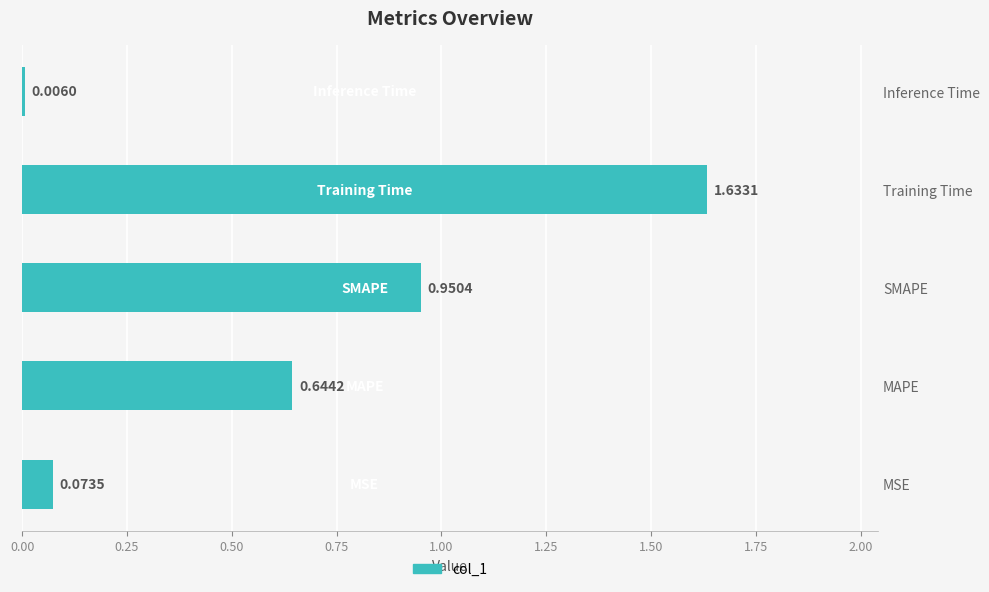

Between SMAPE and Training Time, which is larger?

Training Time